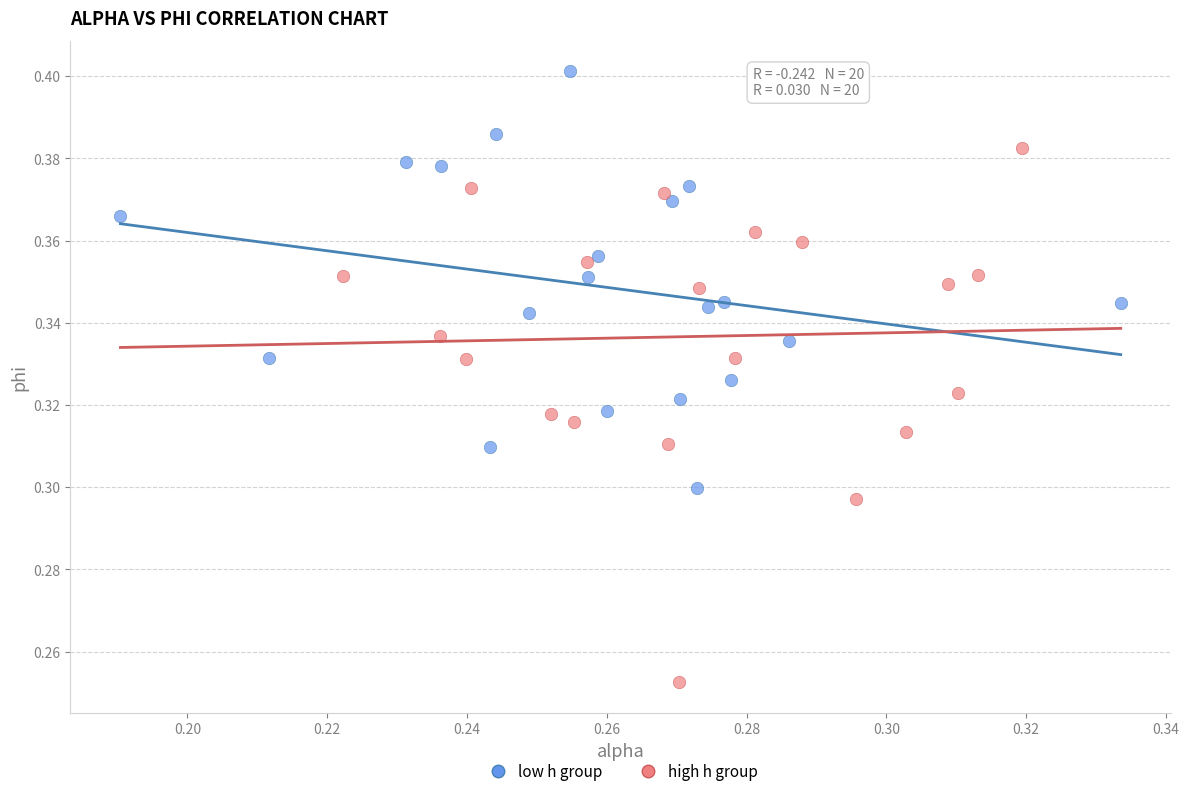

Which series has the largest Y range (max minus min)?

high h group